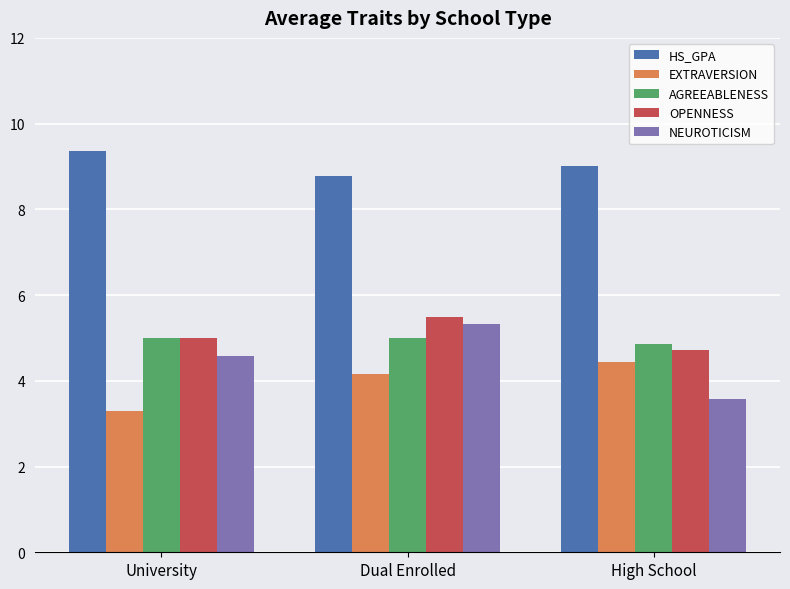

How many groups of bars are there?

3